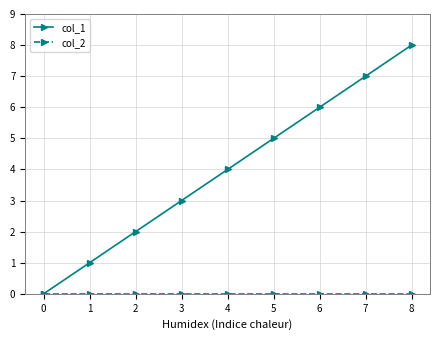

True or false: col_1 has a value of 5 at 5.

True